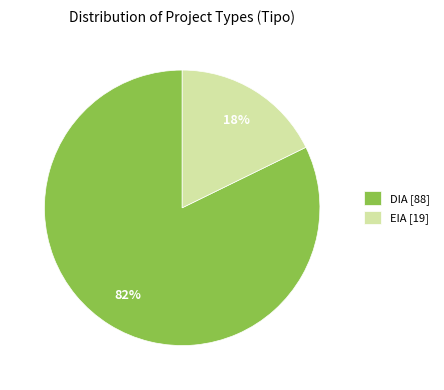

Rank the categories by value from highest to lowest.

DIA, EIA